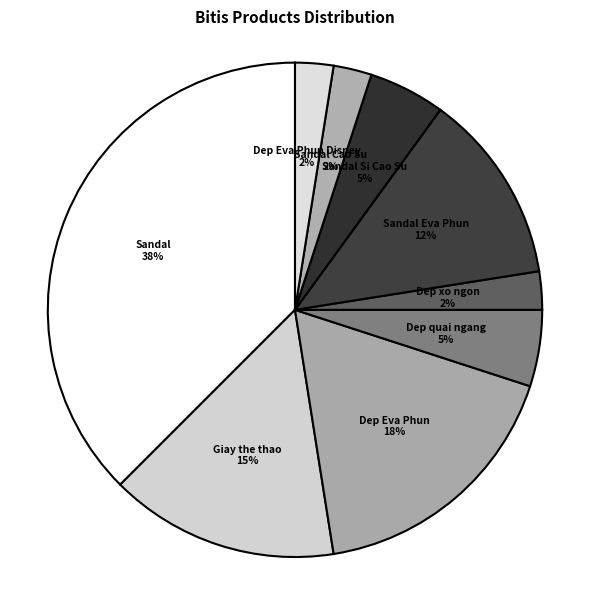

Is the sum of Sandal and Giay the thao greater than half?

Yes